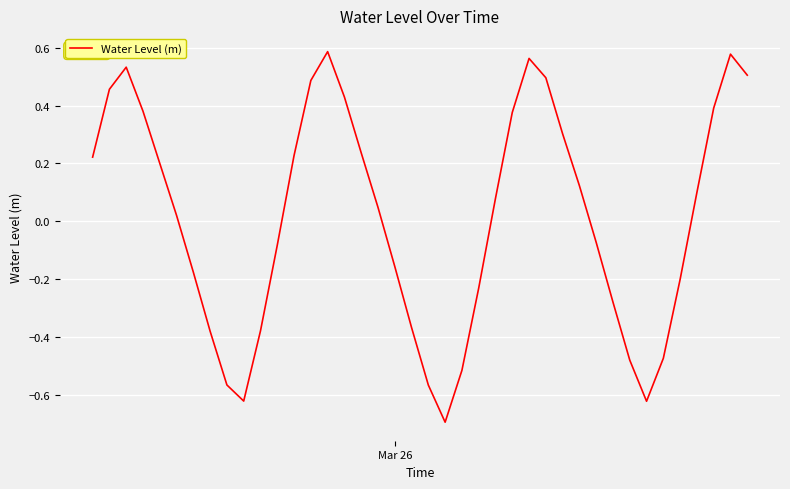

What is the minimum value shown in the chart?

-0.7